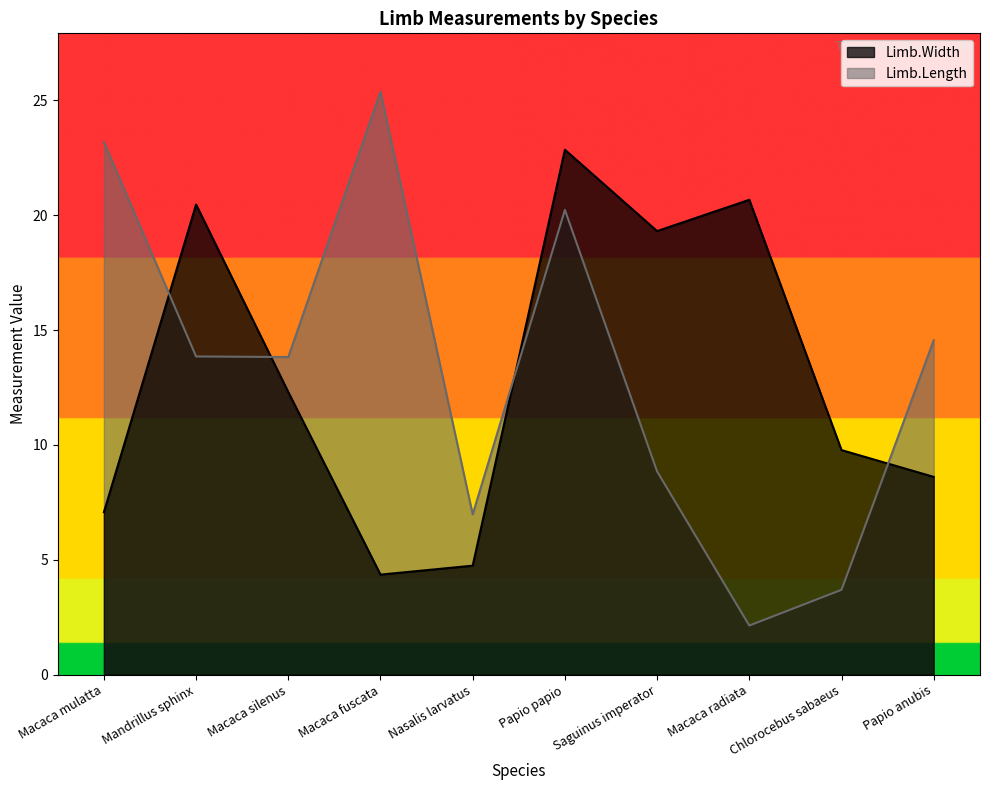

What position from the left is Macaca fuscata?

4